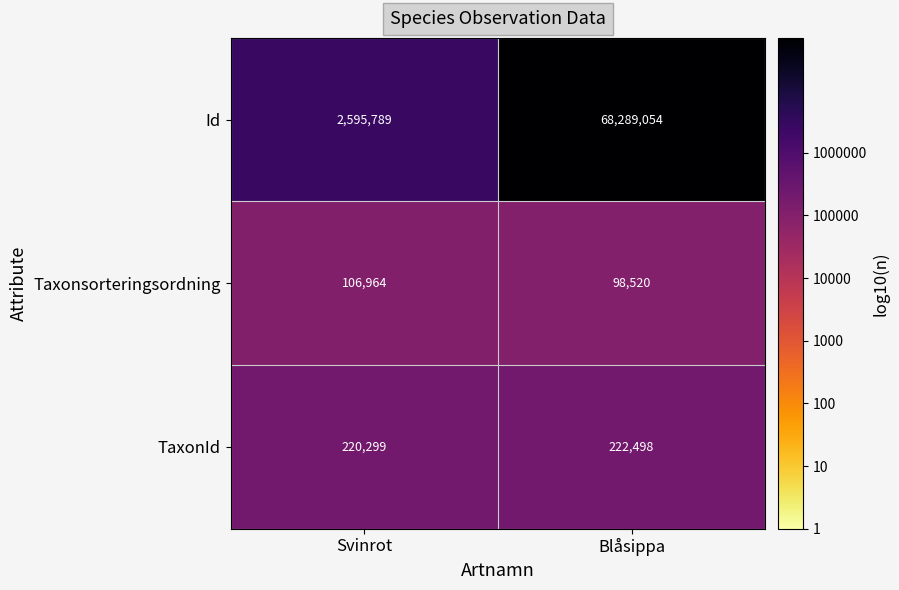

True or false: Taxonsorteringsordning has a value of 98520 at Blåsippa.

True